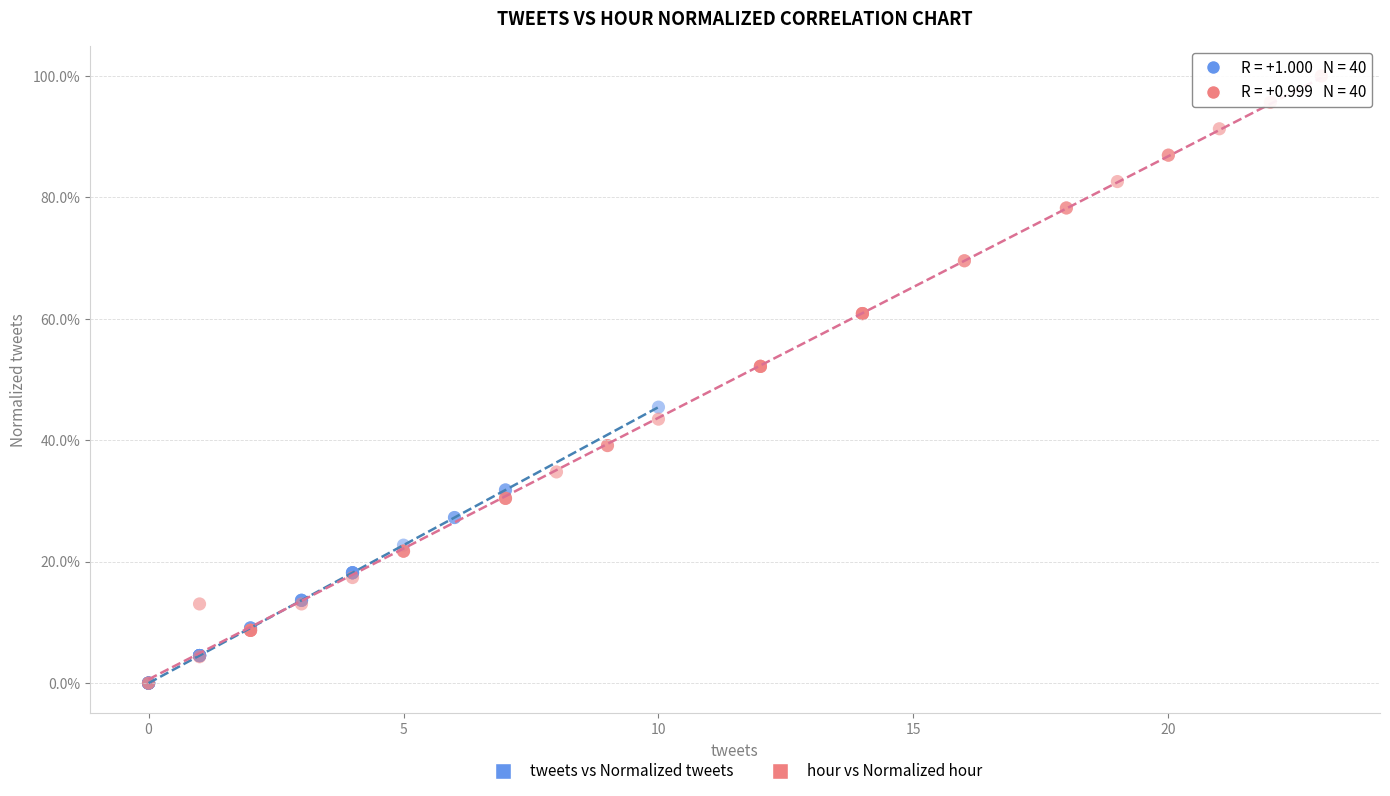

What are all the series names shown in the legend?

tweets vs Normalized tweets, hour vs Normalized hour